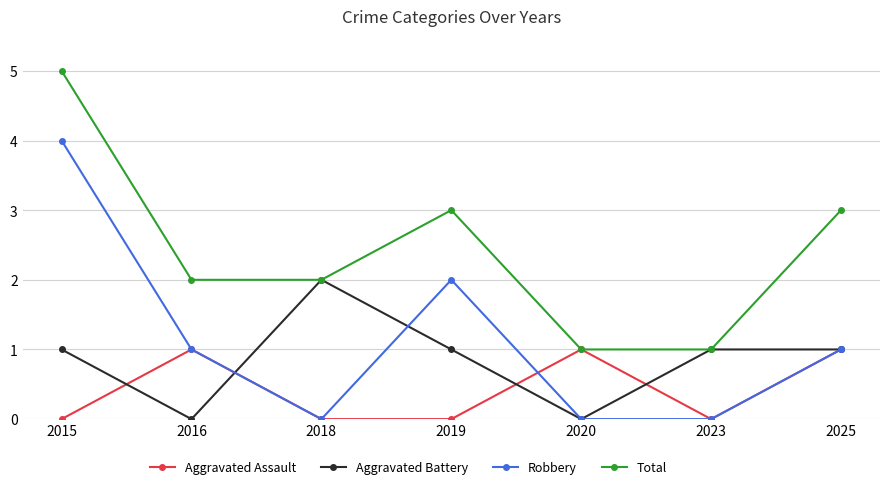

Which series changed the most between 2016 and 2018?

Aggravated Battery